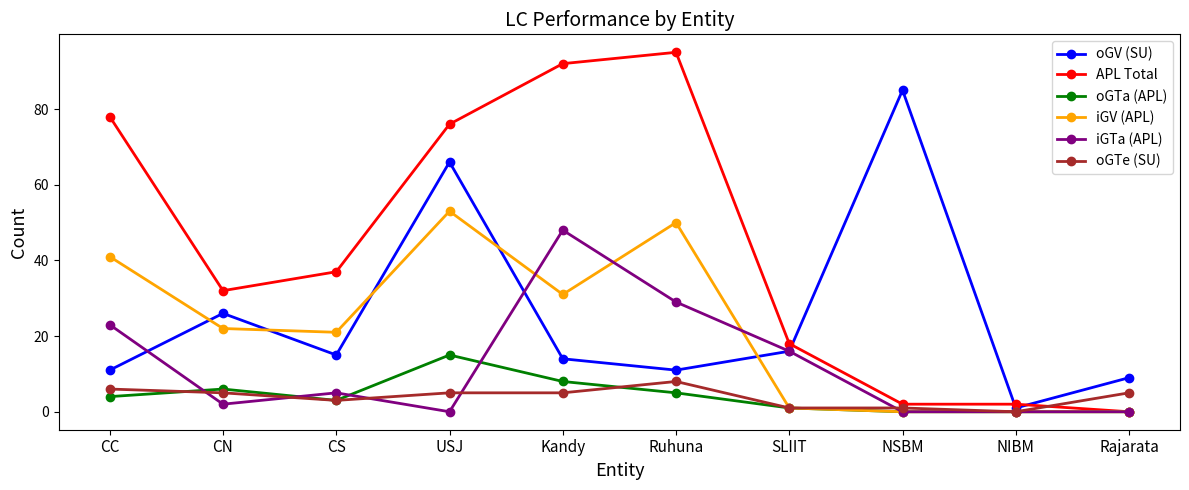

The value of APL Total at Kandy is 92. True or false?

True